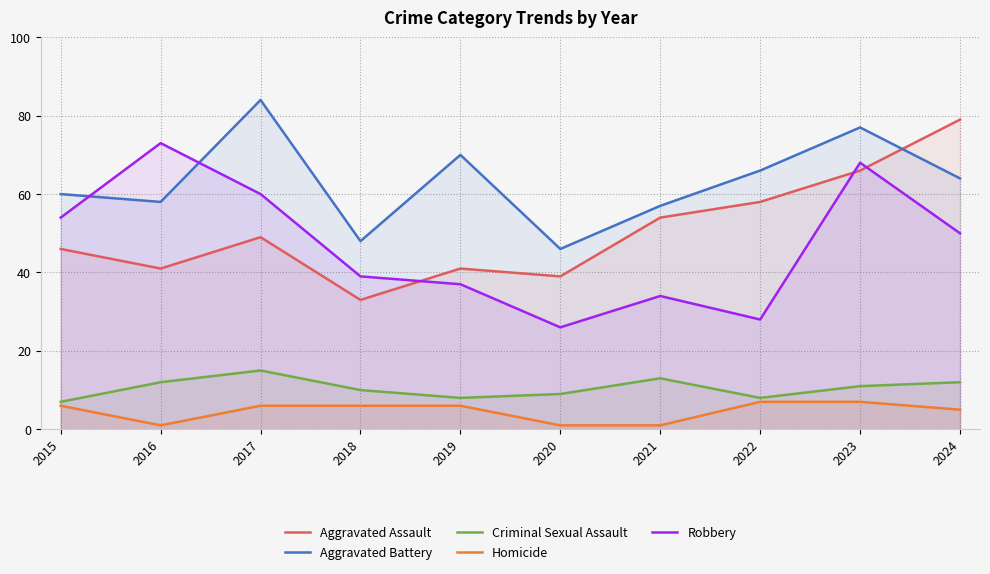

Is the value of Aggravated Assault at 2024 greater than the value of Homicide at 2018?

Yes